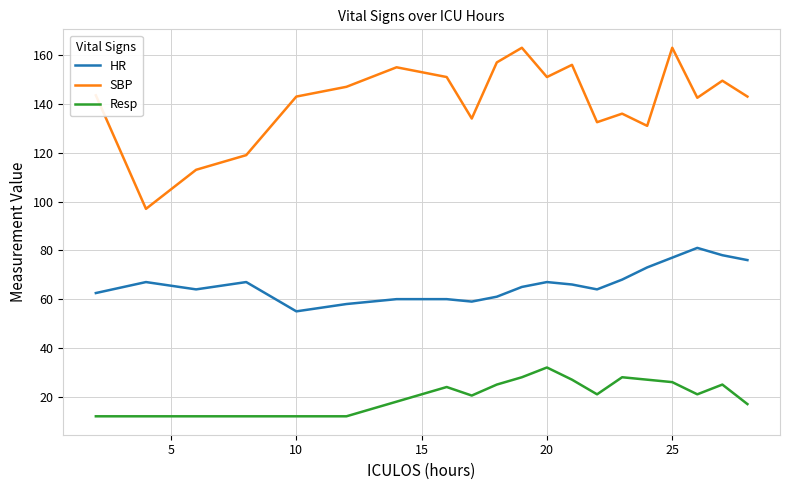

Which series has the largest total across all categories?

SBP